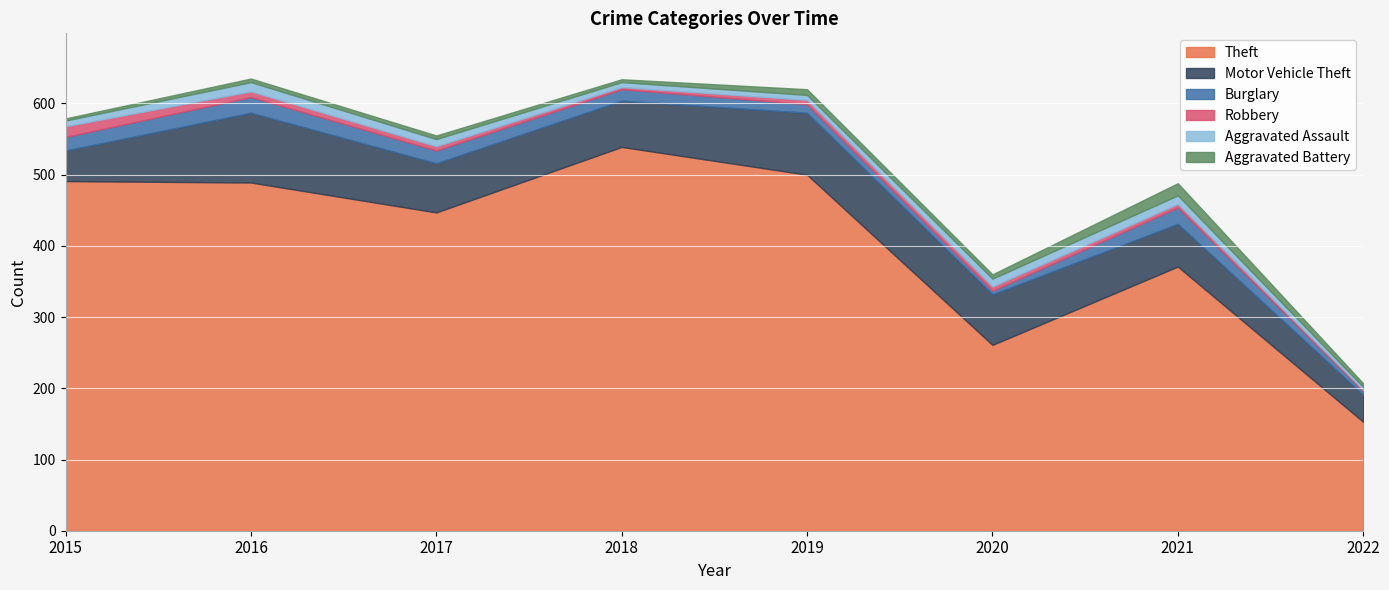

What value does the Robbery series have at 2016, to the nearest 5?

10